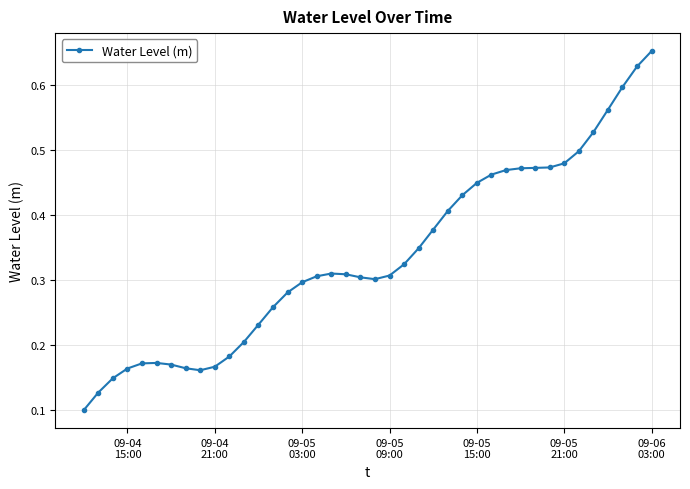

How many values are between 0 and 1?

40